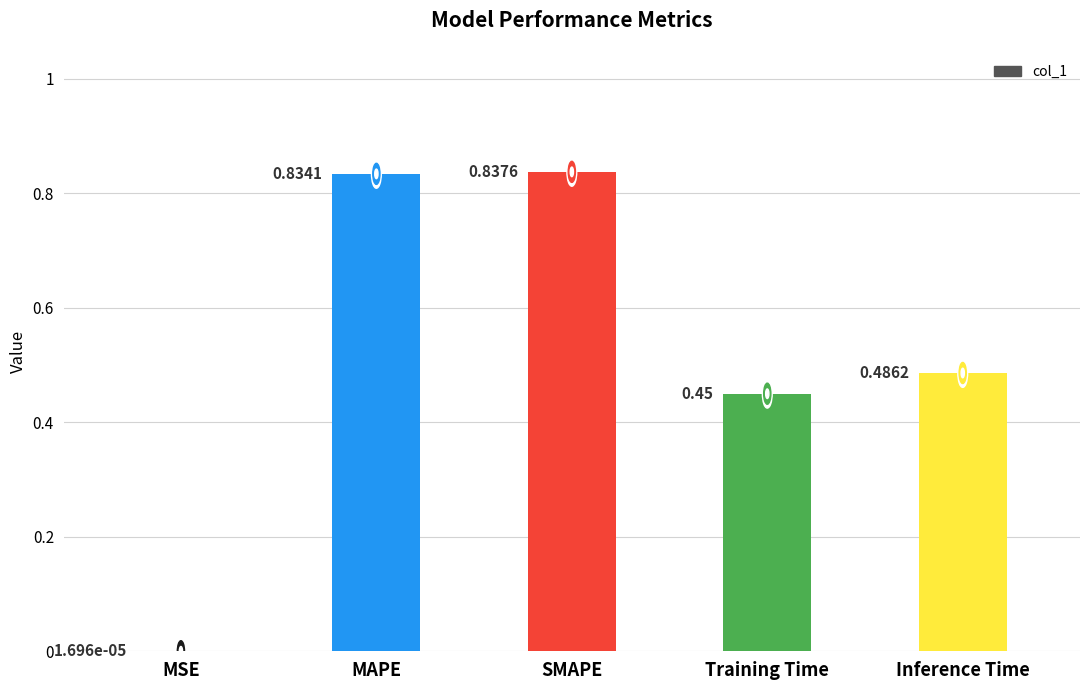

Which has a higher value, Inference Time or MSE?

Inference Time